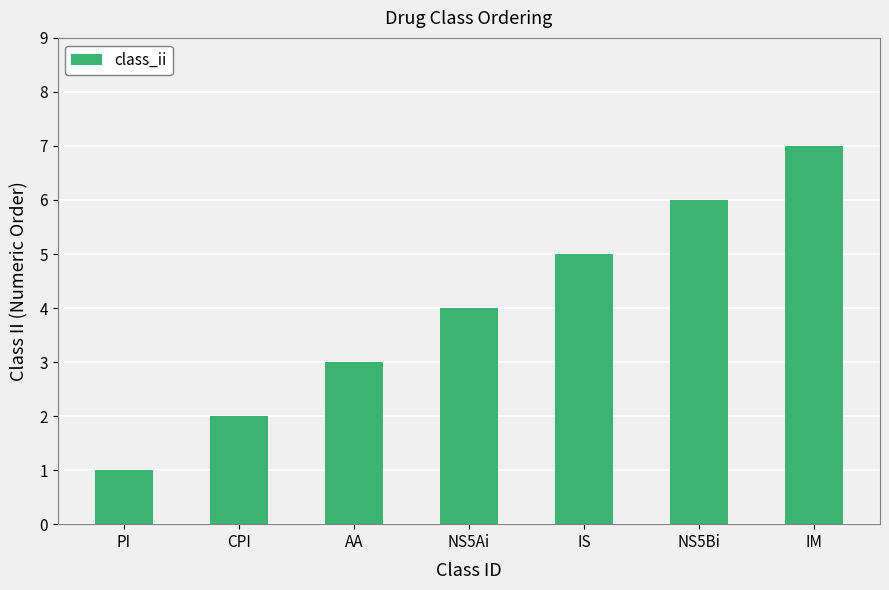

At which label is the value closest to 4?

NS5Ai